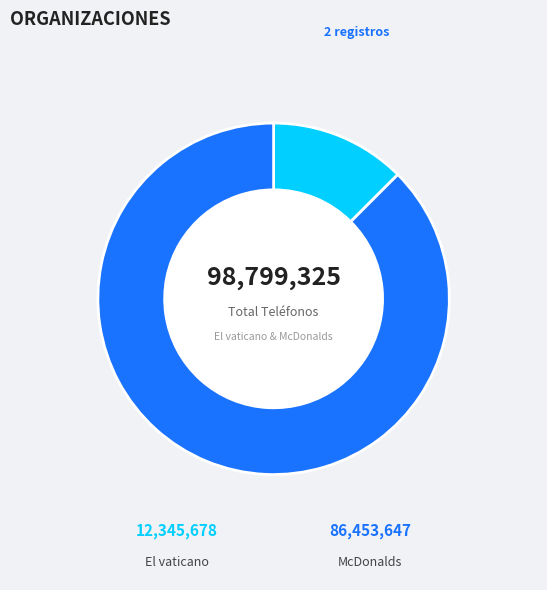

Rank the categories by value from highest to lowest.

McDonalds, El vaticano